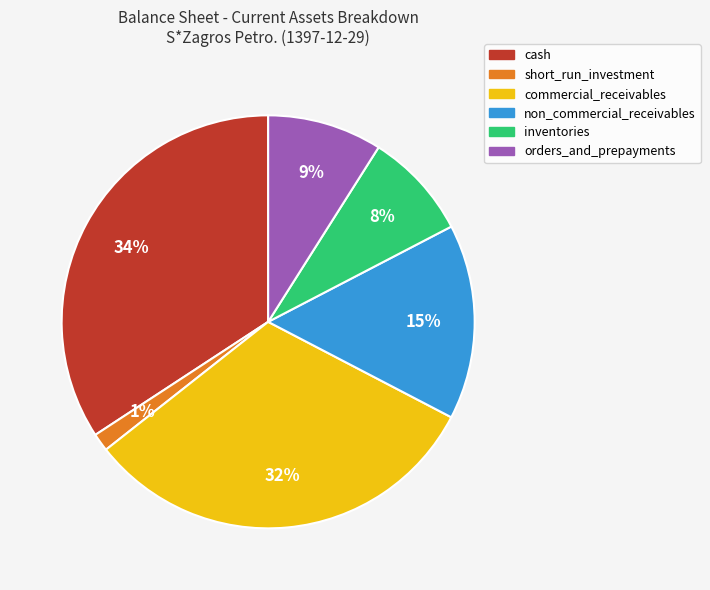

Rank the categories by value from lowest to highest.

short_run_investment, inventories, orders_and_prepayments, non_commercial_receivables, commercial_receivables, cash